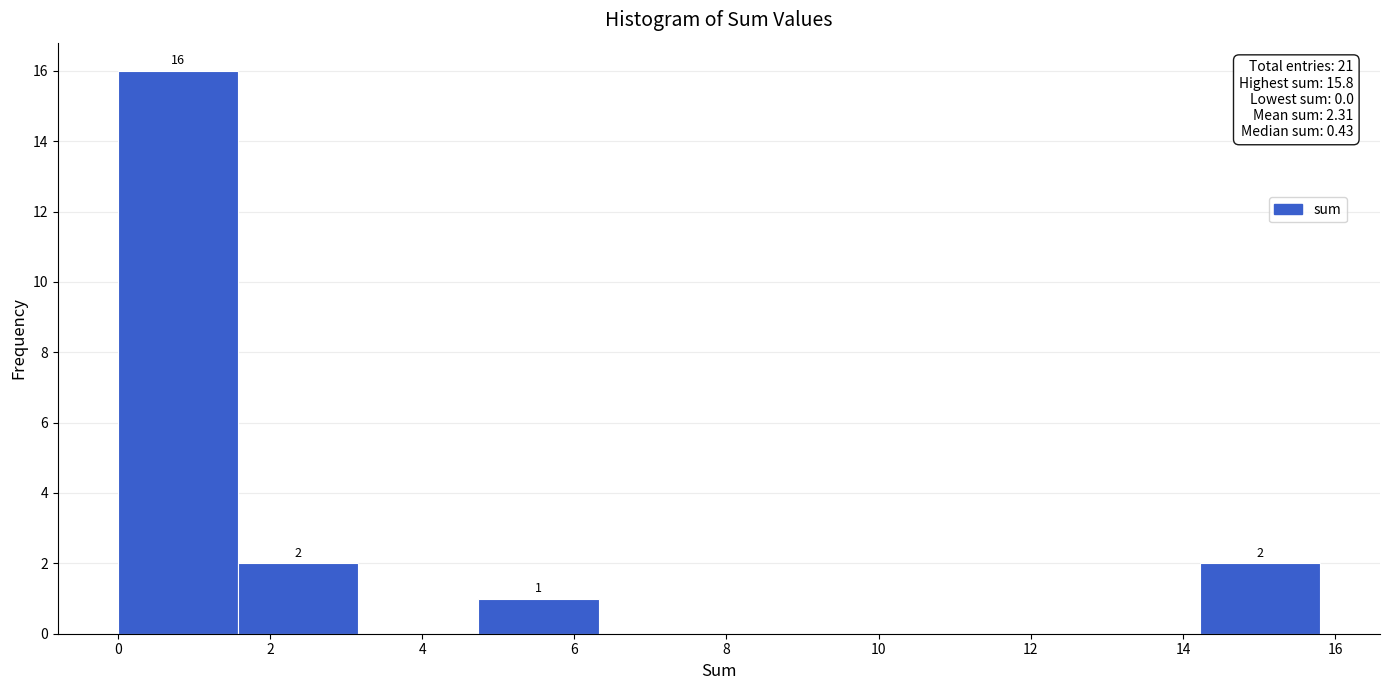

Over which range of the x-axis is the bar tallest?

0.00 to 1.58